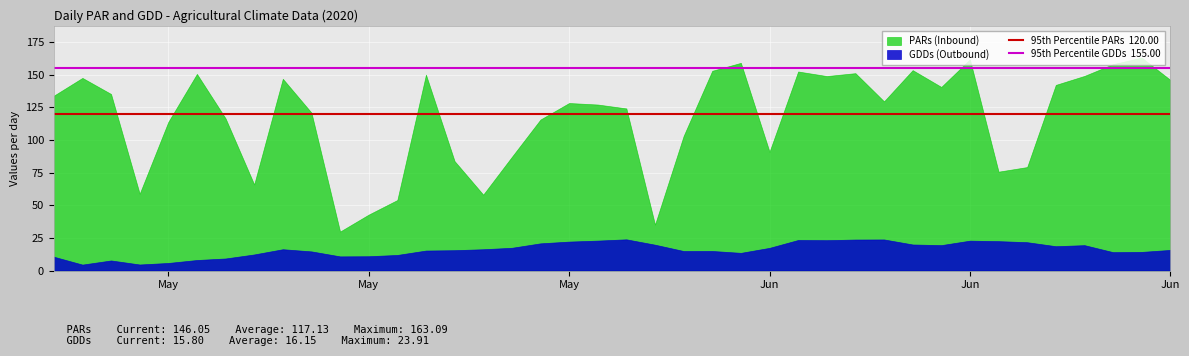

Does the chart display data point markers on the line(s)?

No